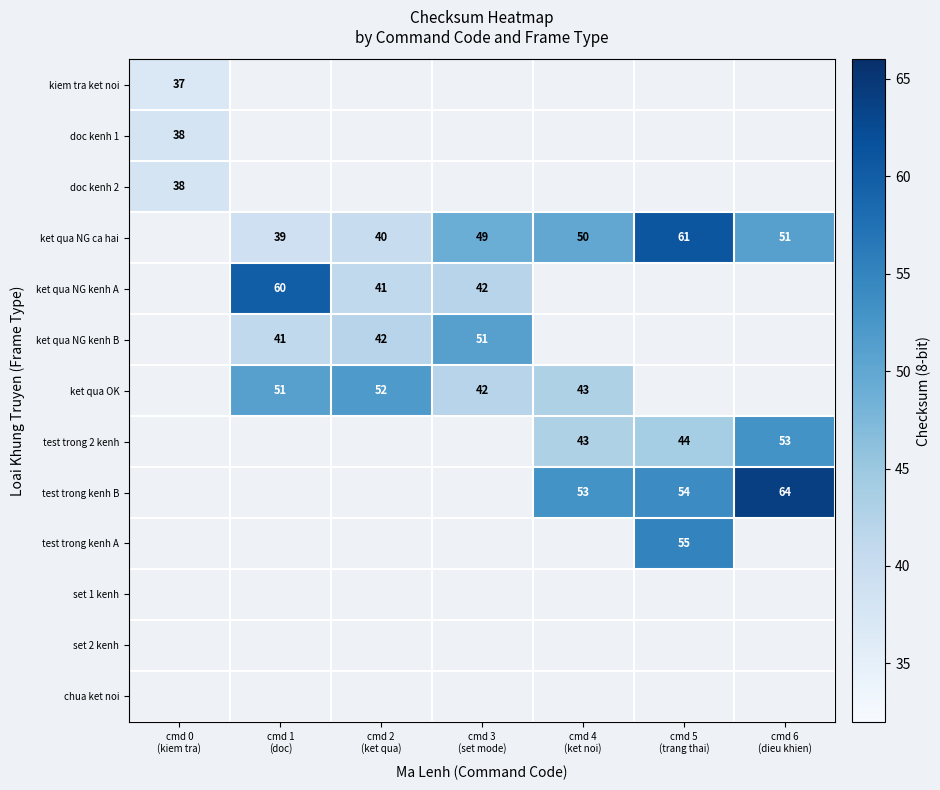

At which category does the chart reach its minimum across all series?

cmd 0
(kiem tra)